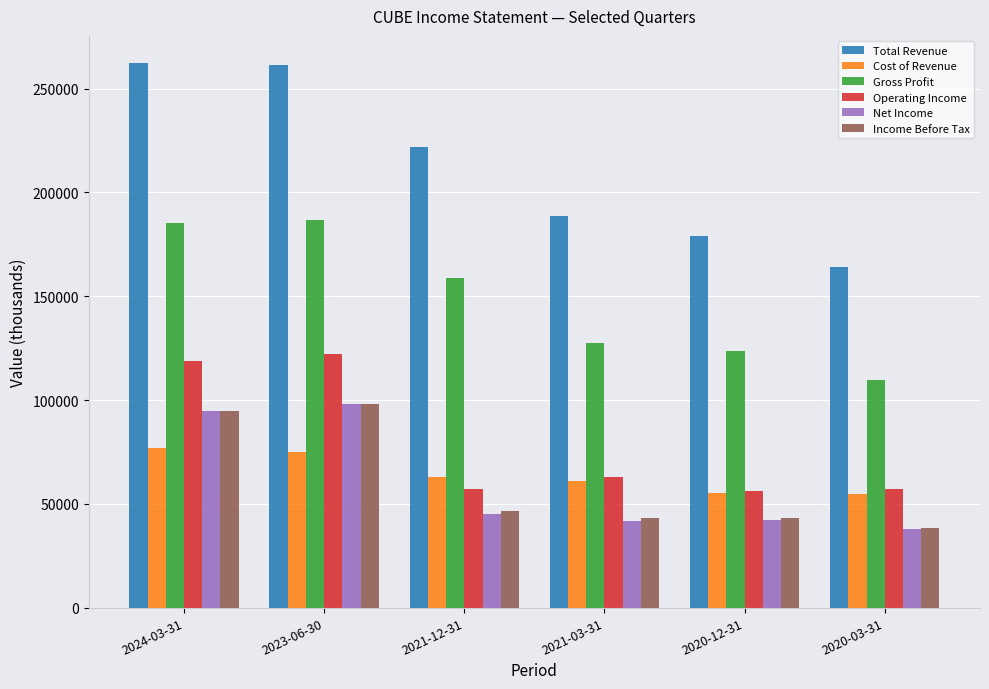

What position from the right is 2020-03-31?

1